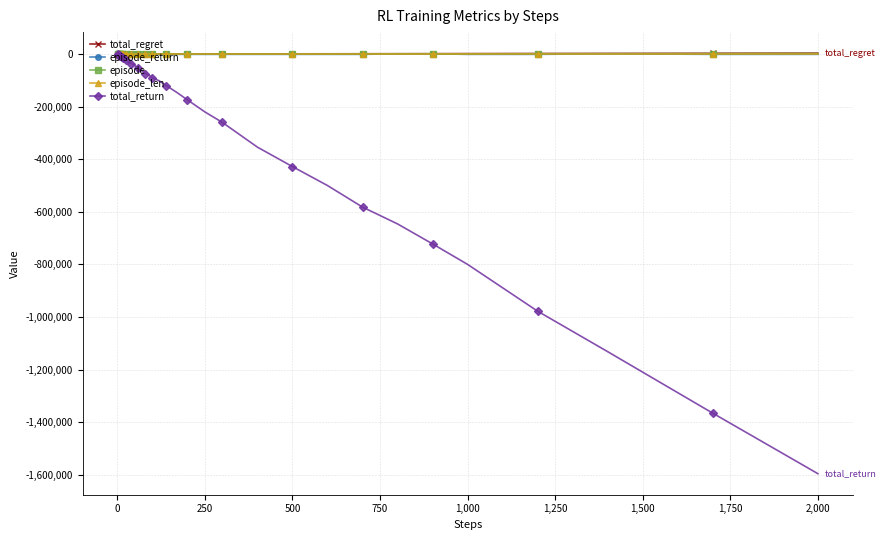

Which series has the widest spread of values?

total_return